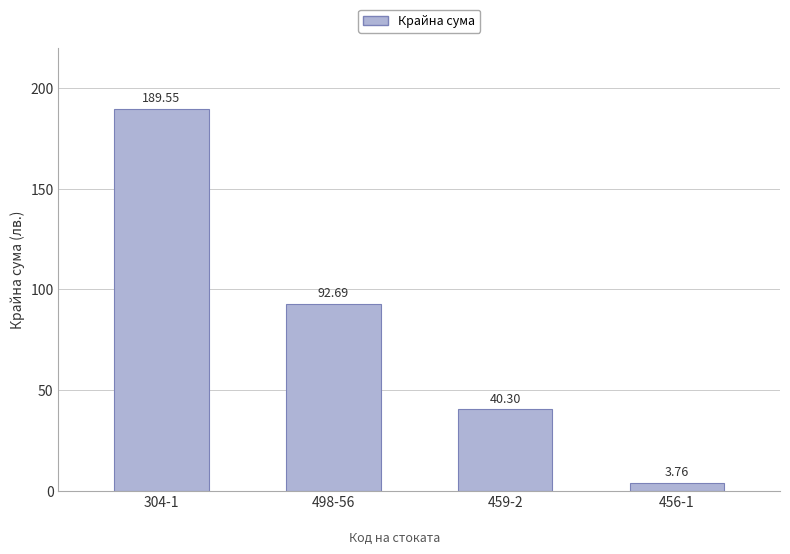

What is the difference between the maximum and minimum values?

185.8